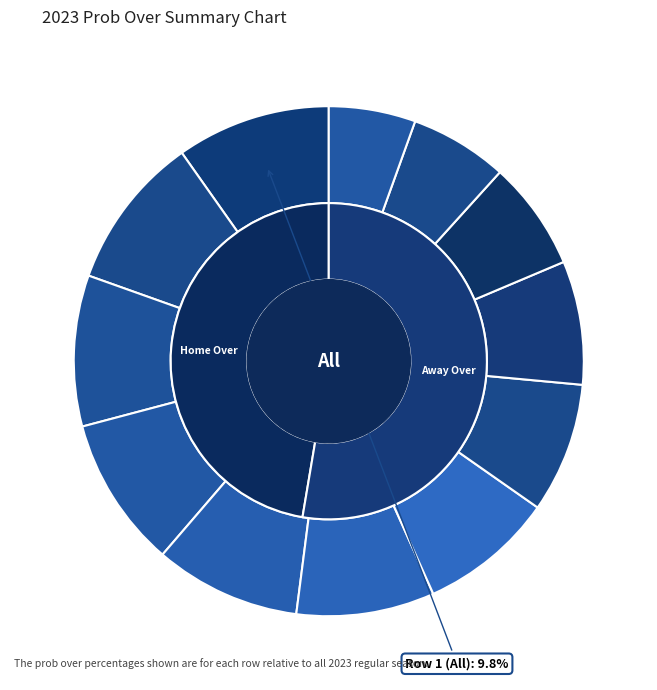

Does any single category account for the majority?

No